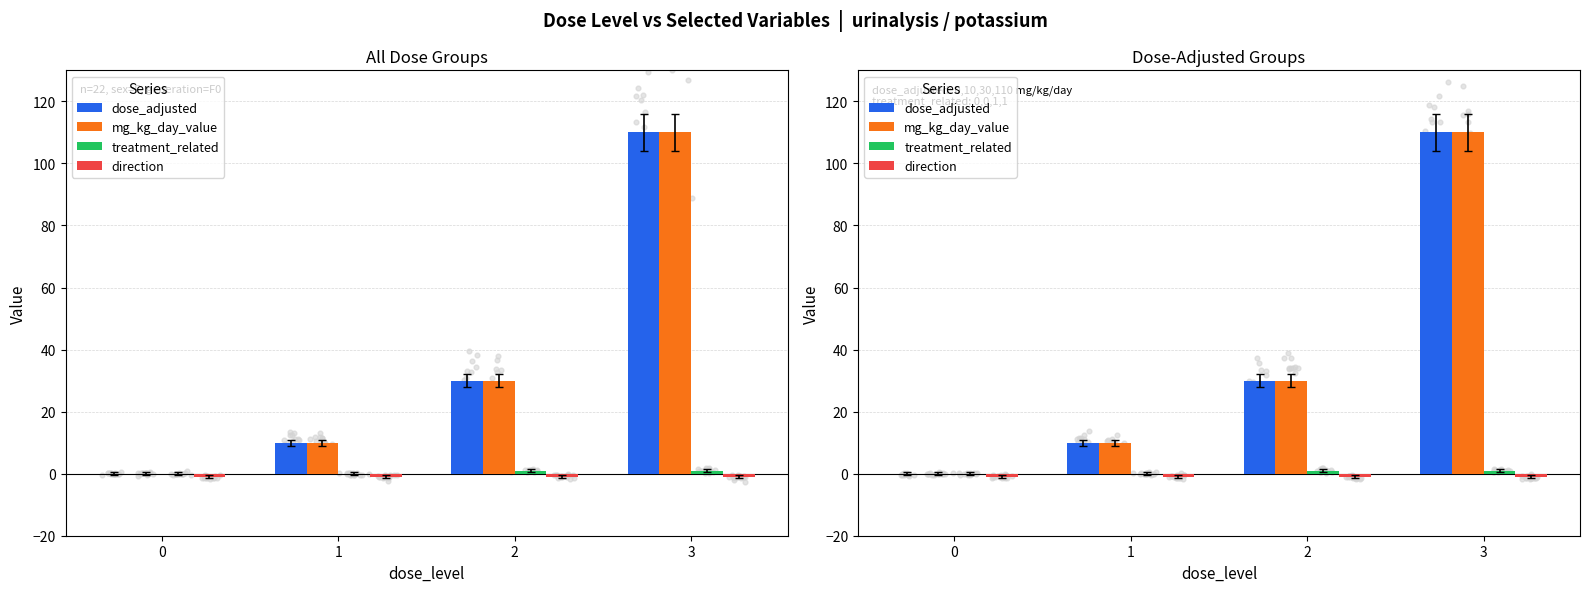

What are all the series names shown in the legend?

dose_adjusted, mg_kg_day_value, treatment_related, direction